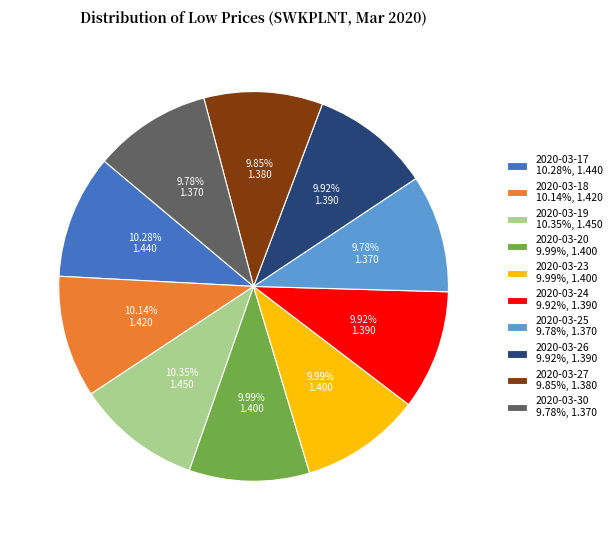

What is the ratio of the value at 2020-03-25 9.78%, 1.370 to the value at 2020-03-30 9.78%, 1.370?

1.0